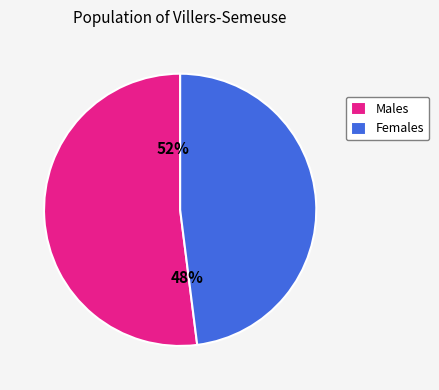

Is 75 the majority of the pie?

No